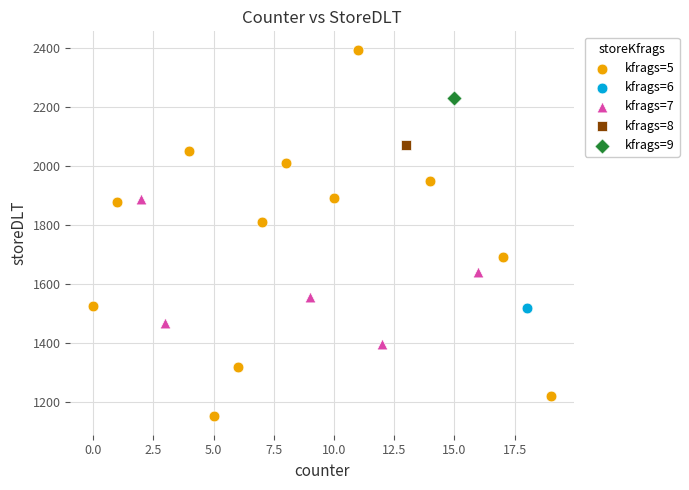

What are all the series names shown in the legend?

kfrags=5, kfrags=6, kfrags=7, kfrags=8, kfrags=9